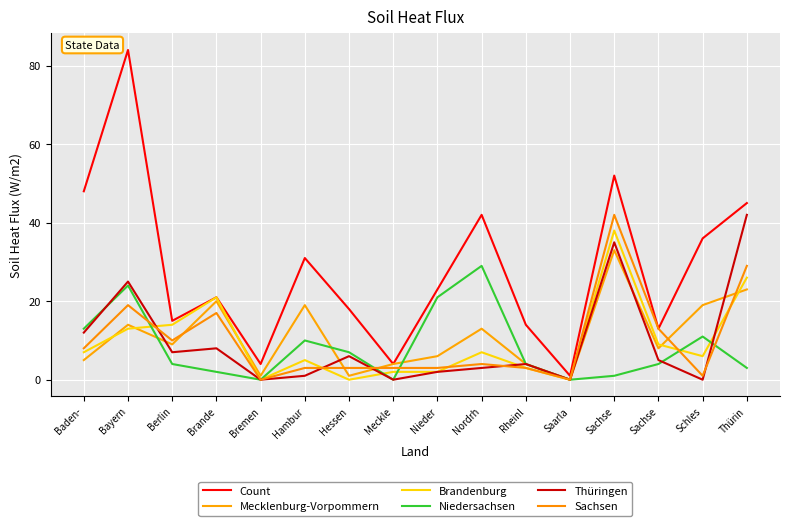

List the labels in order of Thüringen value, largest first.

Thürin, Sachse, Bayern, Baden-, Brande, Berlin, Hessen, Sachse, Rheinl, Nordrh, Nieder, Hambur, Bremen, Meckle, Saarla, Schles